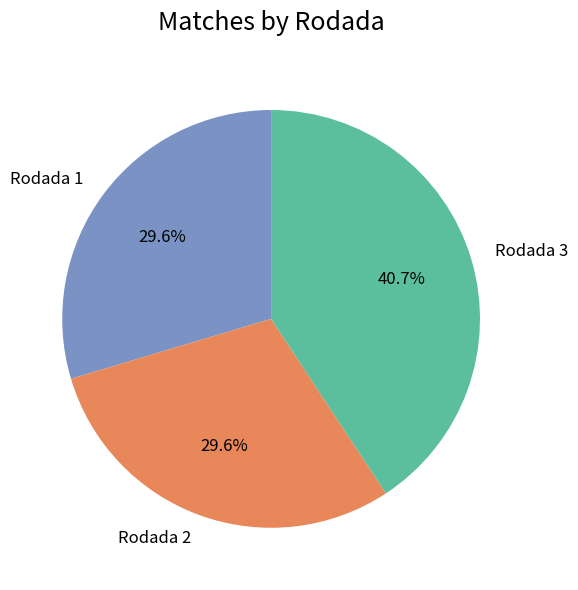

True or false: Rodada 2 accounts for 24% of the total.

False